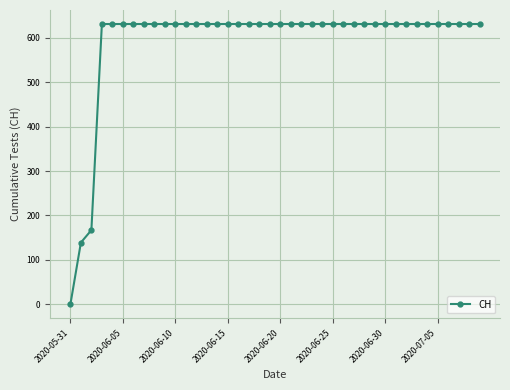

What is the maximum value shown in the chart?

631